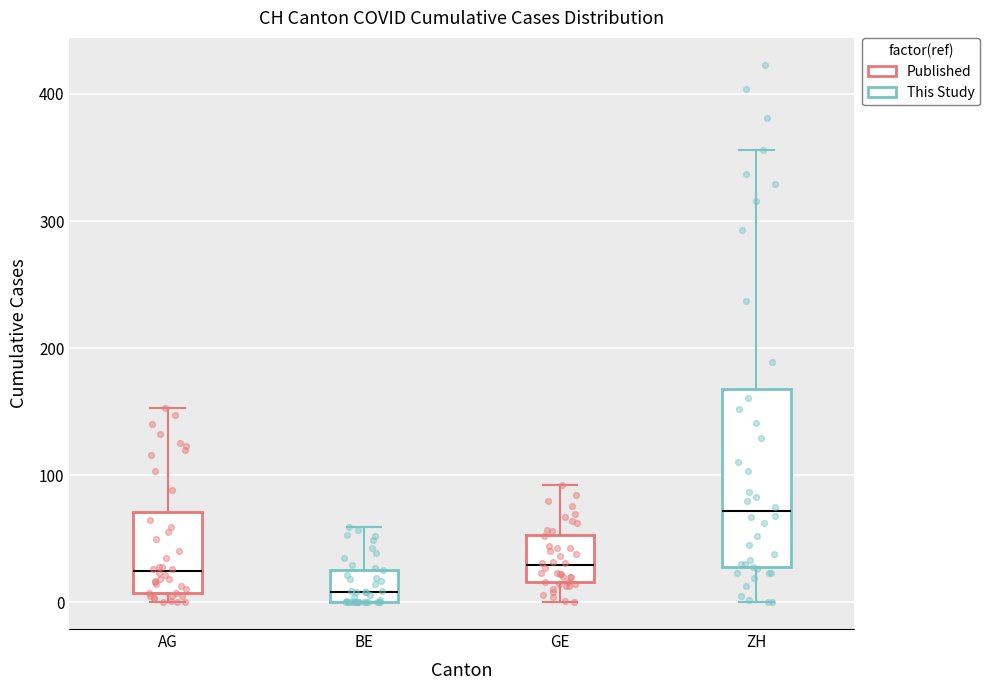

Reading left to right, transcribe this box plot: for each box, give where its median line is, the range the box spans, and where its two whiskers end, as read against the y-axis. The values are not printed on the chart, so give them approximately, as read against the axis.

AG: median 20, box 10 to 70, whiskers 0 to 150
BE: median 10, box 0 to 30, whiskers 0 to 60
GE: median 30, box 20 to 50, whiskers 0 to 90
ZH: median 70, box 30 to 170, whiskers 0 to 360